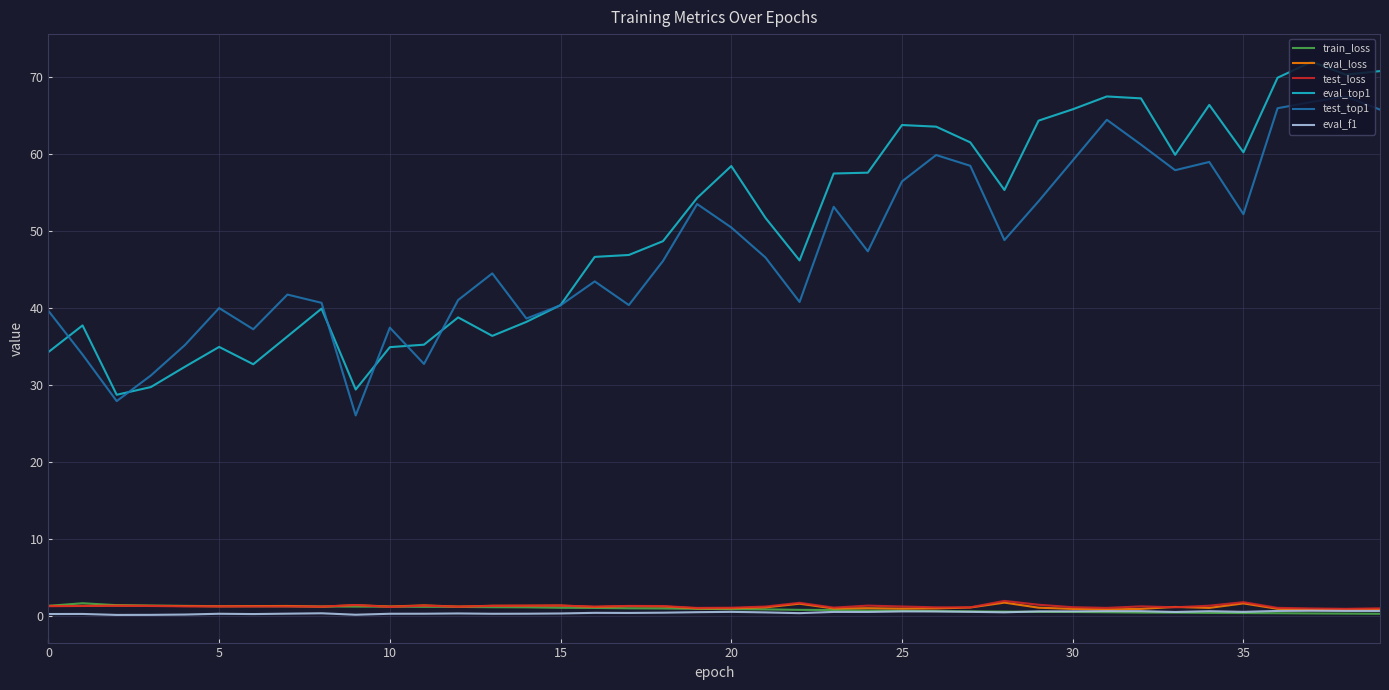

At how many categories does at least one series exceed 34?

37